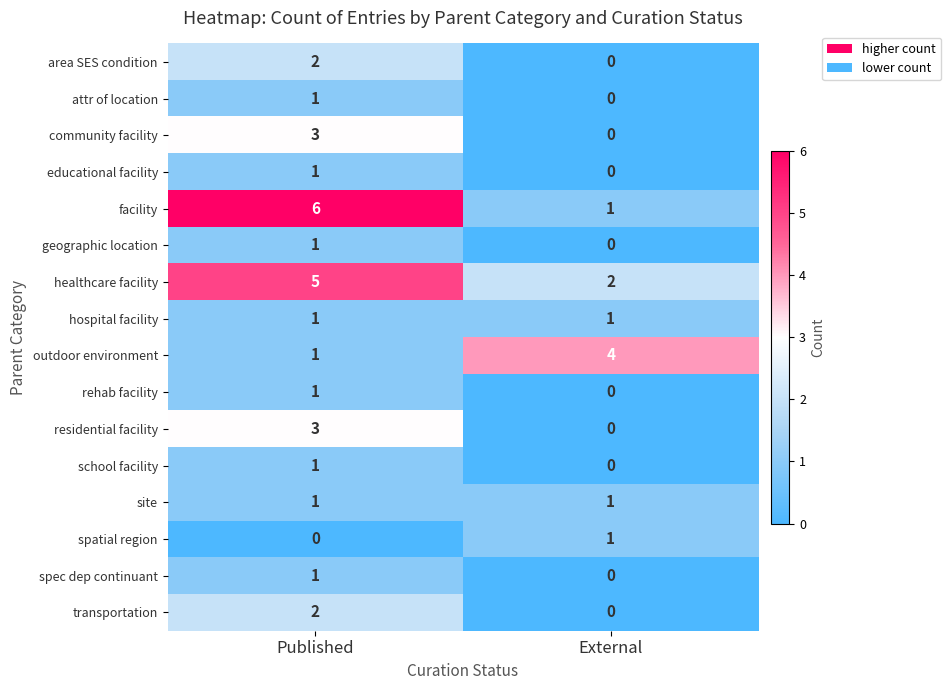

Which label corresponds to the largest value in the chart?

Published